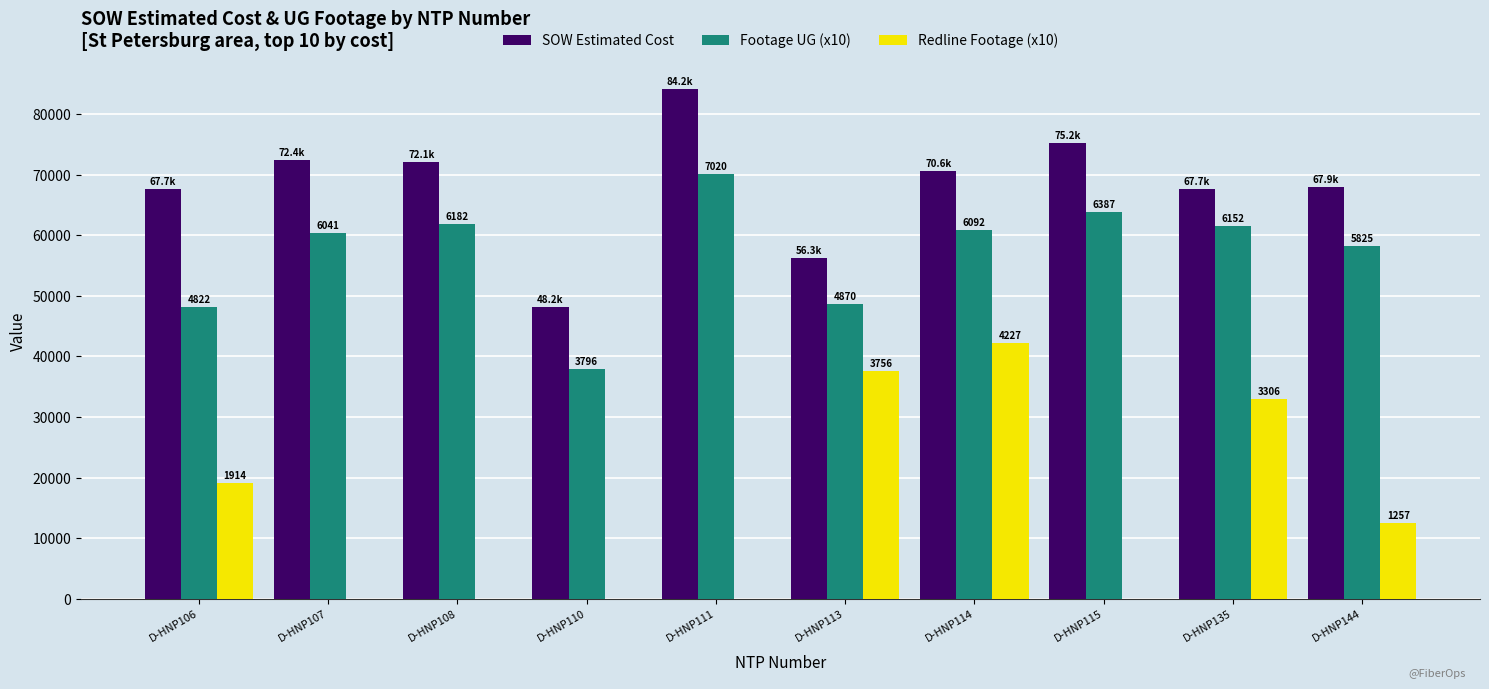

Are the bars grouped side by side (vs. stacked)?

Yes